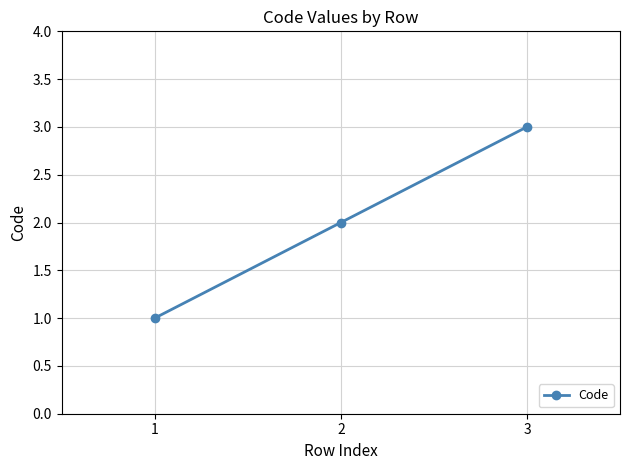

Does the chart display data point markers on the line(s)?

Yes